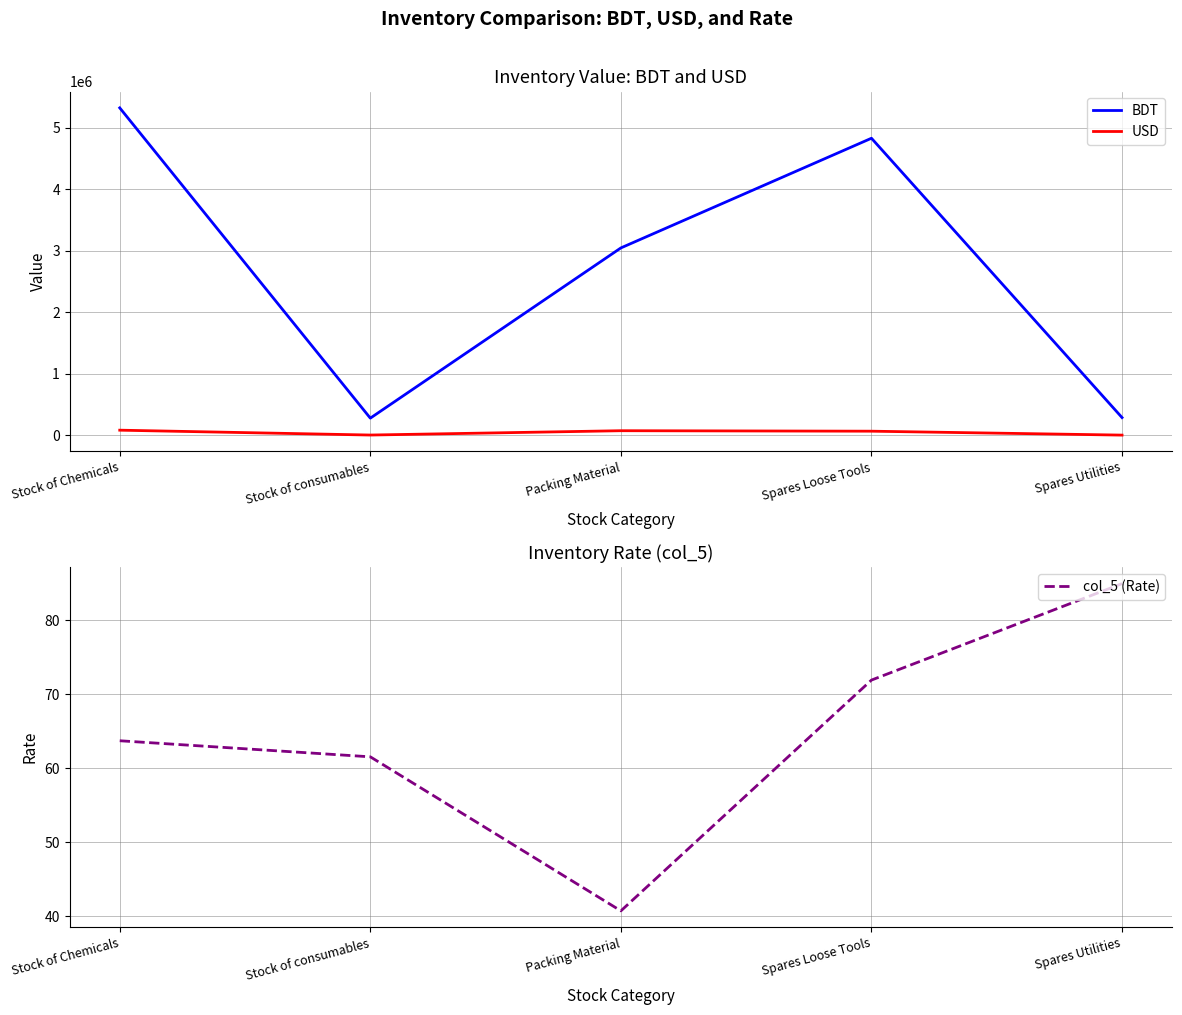

True or false: BDT and col_5 (Rate) cross at least once.

False